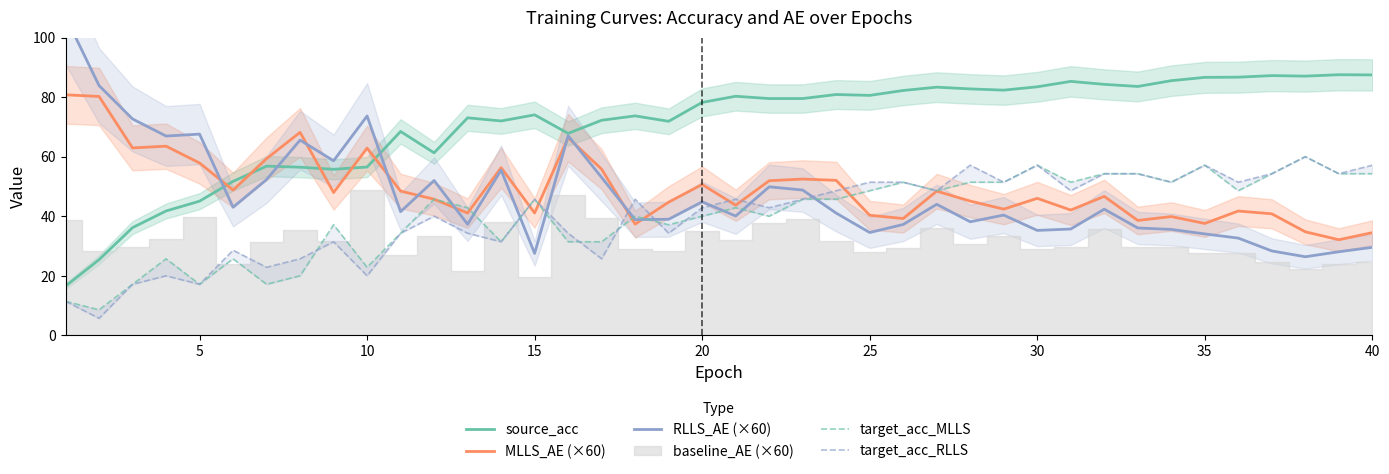

Is this an area chart (filled region under the line)?

No